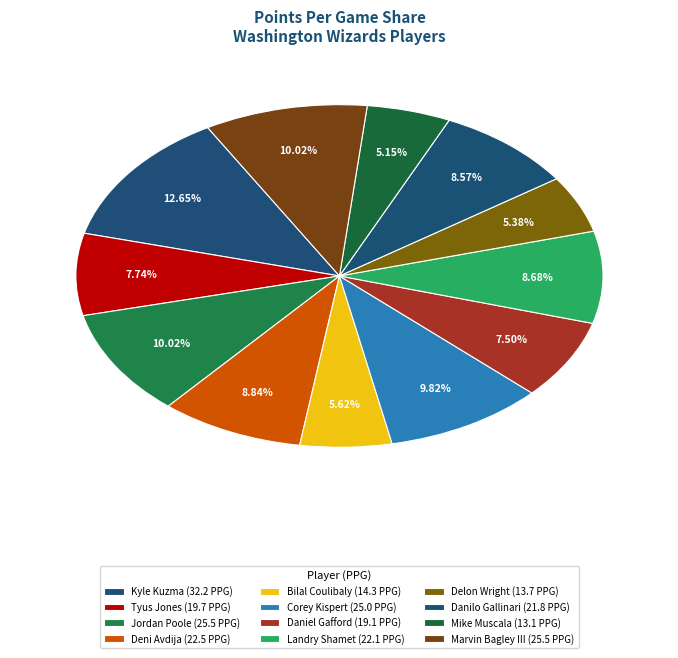

Count the number of slices in the pie.

12